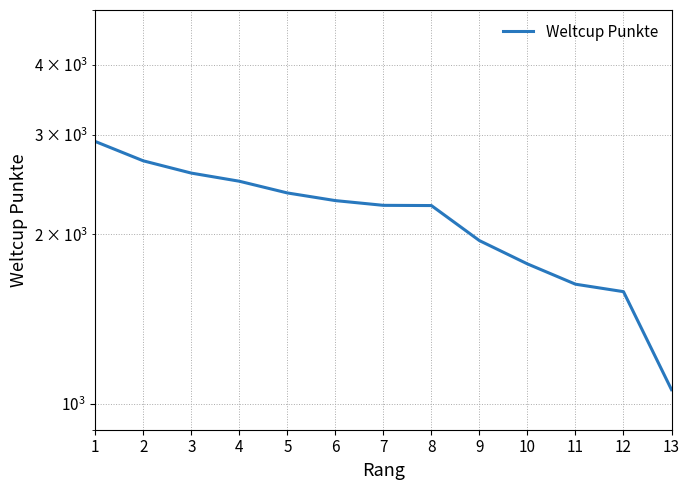

List the labels in order of value, largest first.

1, 2, 3, 4, 5, 6, 7, 8, 9, 10, 11, 12, 13